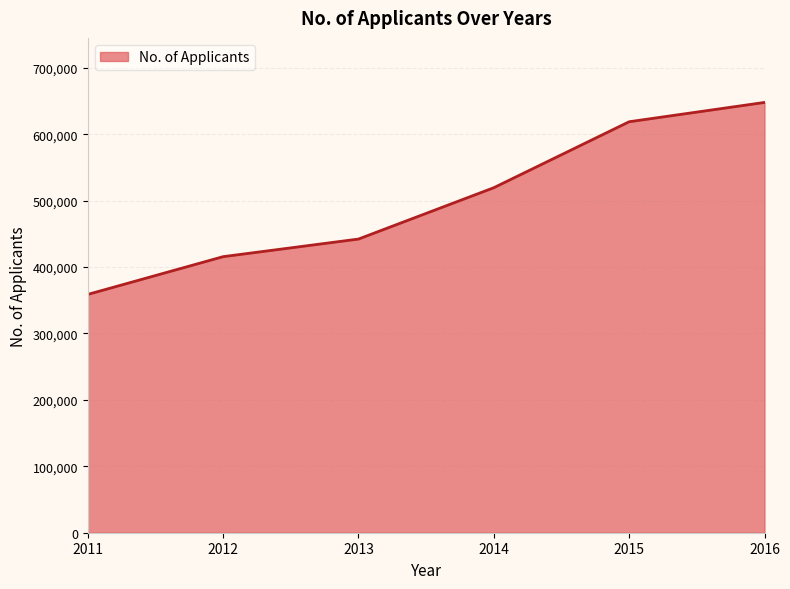

Where is the data nearest to the value 503285?

2014